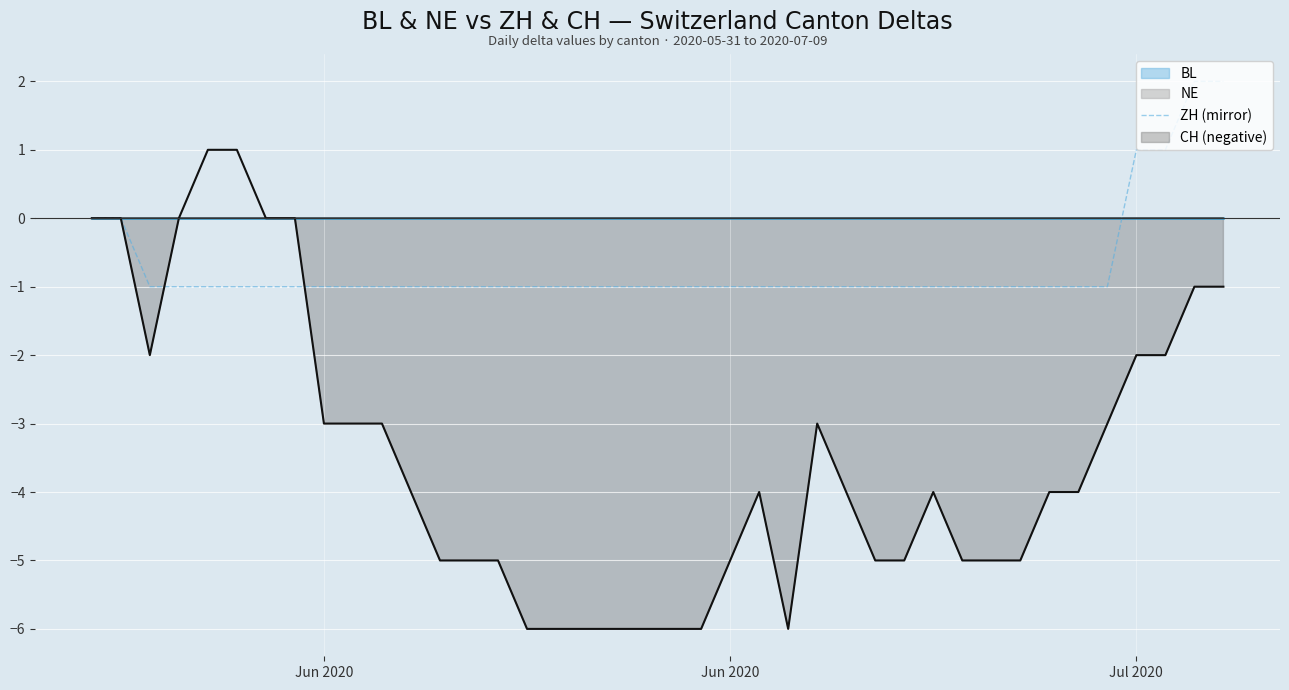

The chart shows a value of 0 at 35. True or false?

False